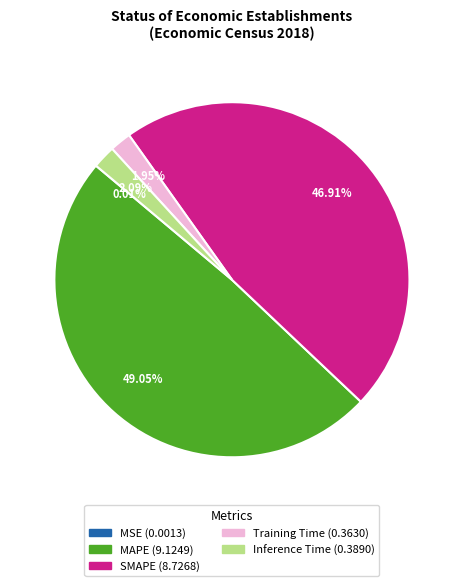

What is the largest slice in the pie chart?

MAPE